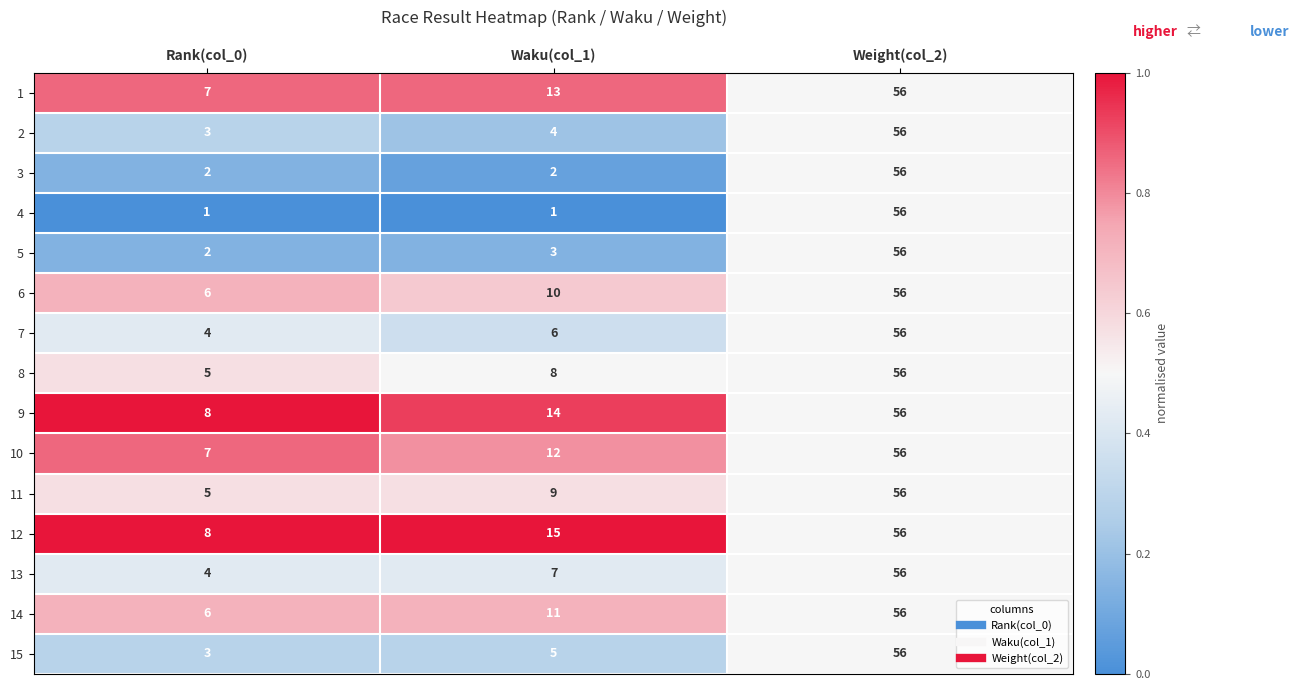

What is the spread (max minus min) of values at Waku(col_1)?

14